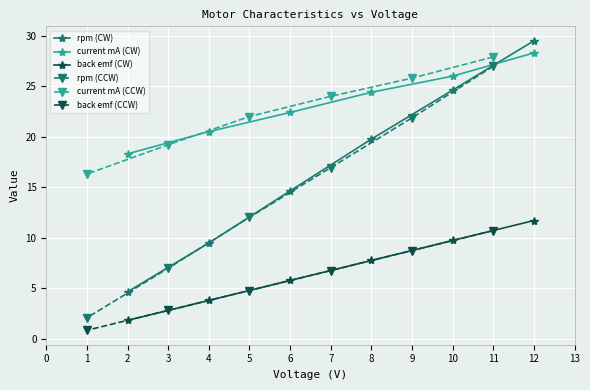

What is the value of the current mA (CW) point at the 1st from the left?

18.3